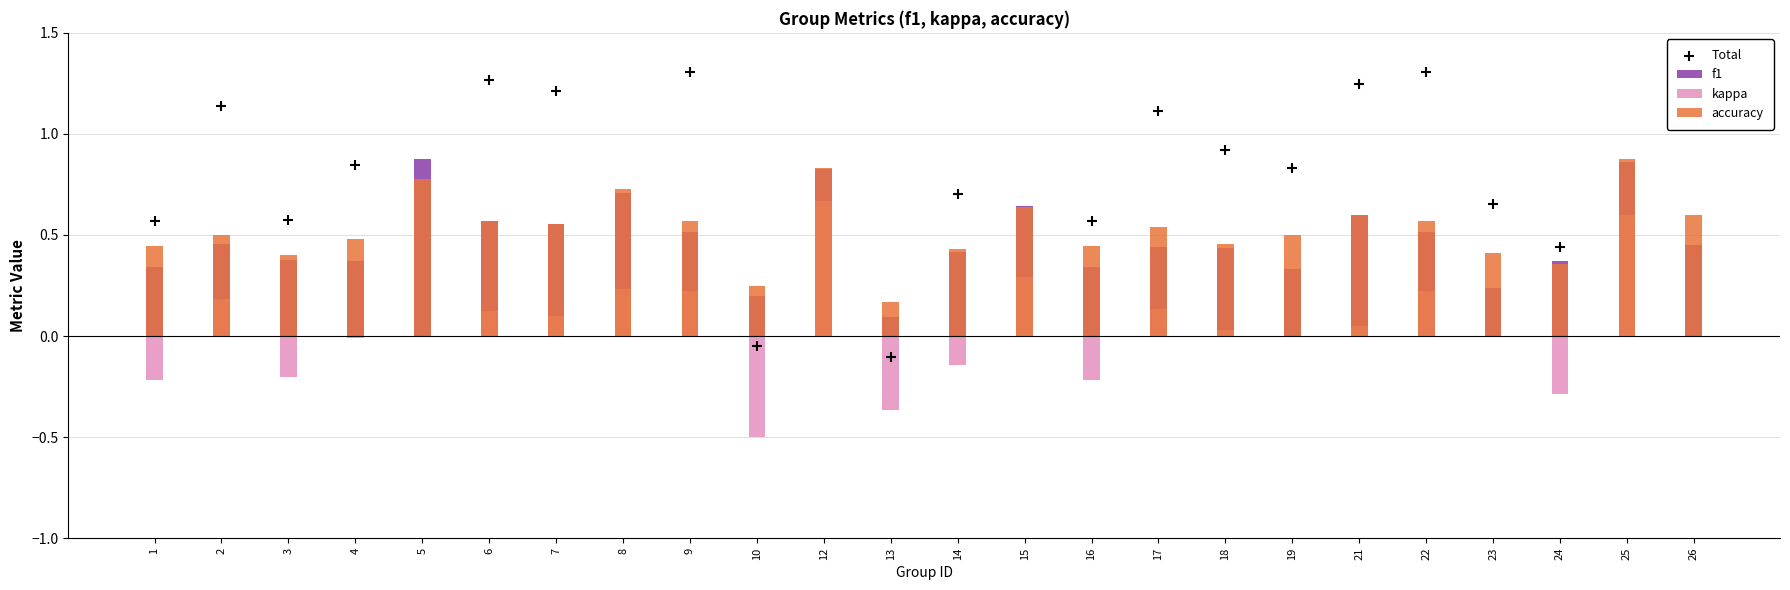

Is the value of Total at 14 greater than the value of f1 at 17?

Yes